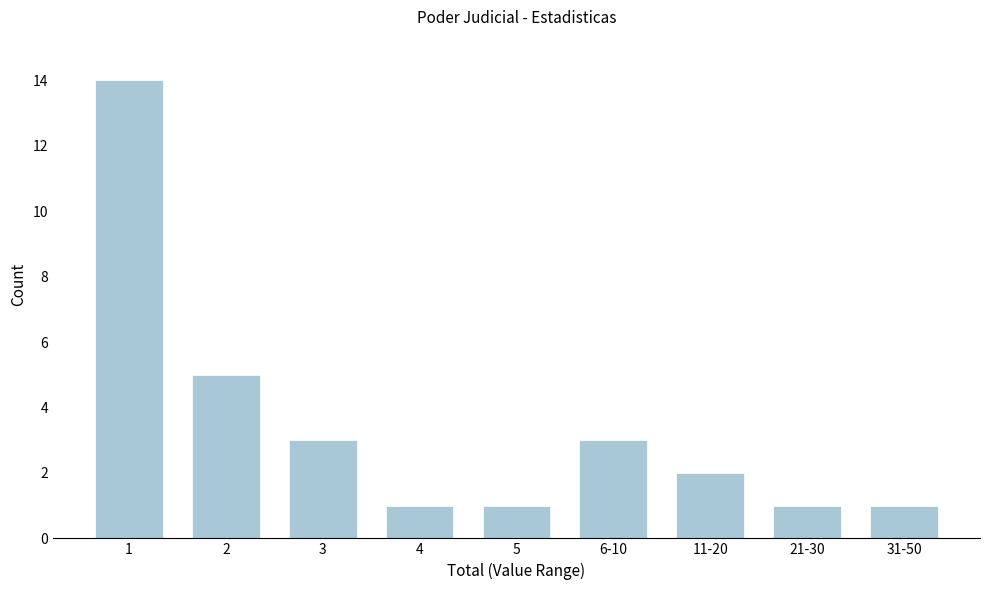

Reading left to right, what are all the values shown in this chart?

1=14	2=5	3=3	4=1	5=1	6-10=3	11-20=2	21-30=1	31-50=1